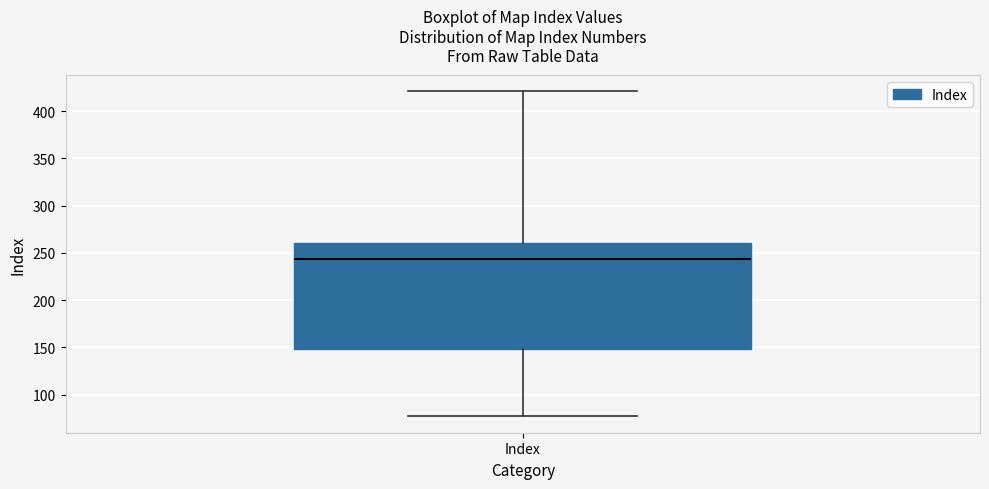

Read this box plot against the y-axis: the position of the median line, the range covered by the box, and the ends of both whiskers. The values are not printed on the chart, so give them approximately, as read against the axis.

median 245, box 150 to 260, whiskers 75 to 420